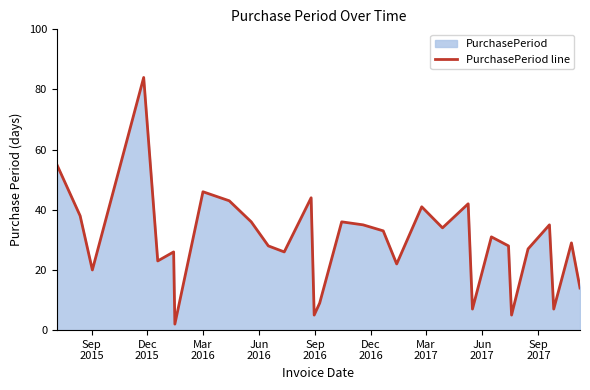

What is the greatest value displayed?

84